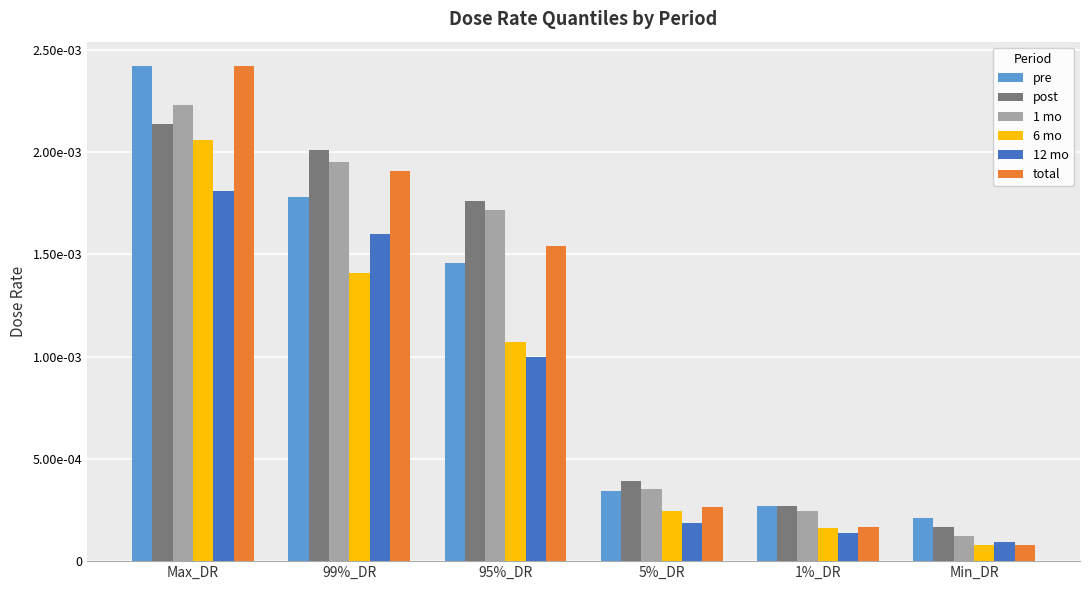

What position from the right is 99%_DR?

5